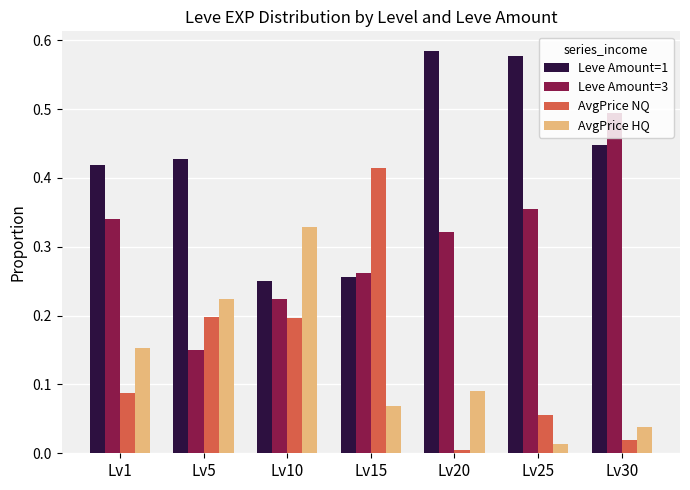

Which series has the largest total across all categories?

Leve Amount=1